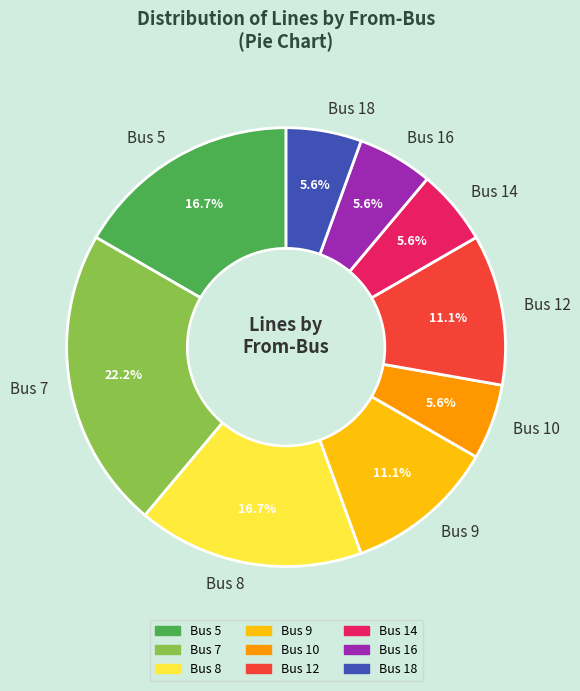

Does any single category account for the majority?

No